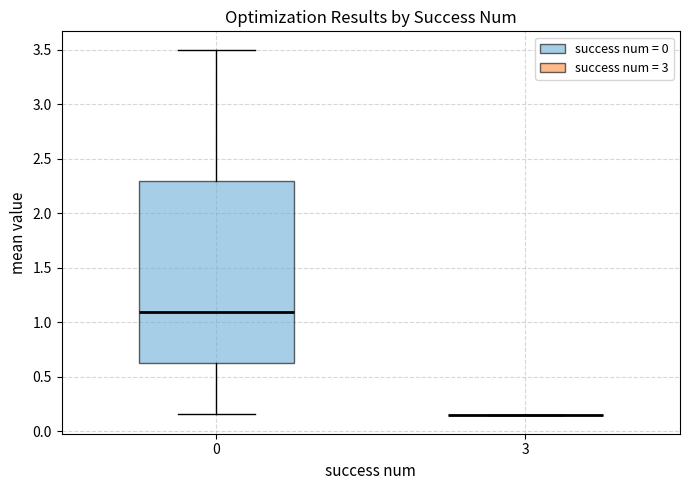

Reading left to right, read every box against the y-axis: the position of its median line, the range the box covers, and the ends of its whiskers. The values are not printed on the chart, so give them approximately, as read against the axis.

0: median 1.10, box 0.65 to 2.30, whiskers 0.15 to 3.50
3: box collapsed to a line at 0.15, whiskers 0.15 to 0.15